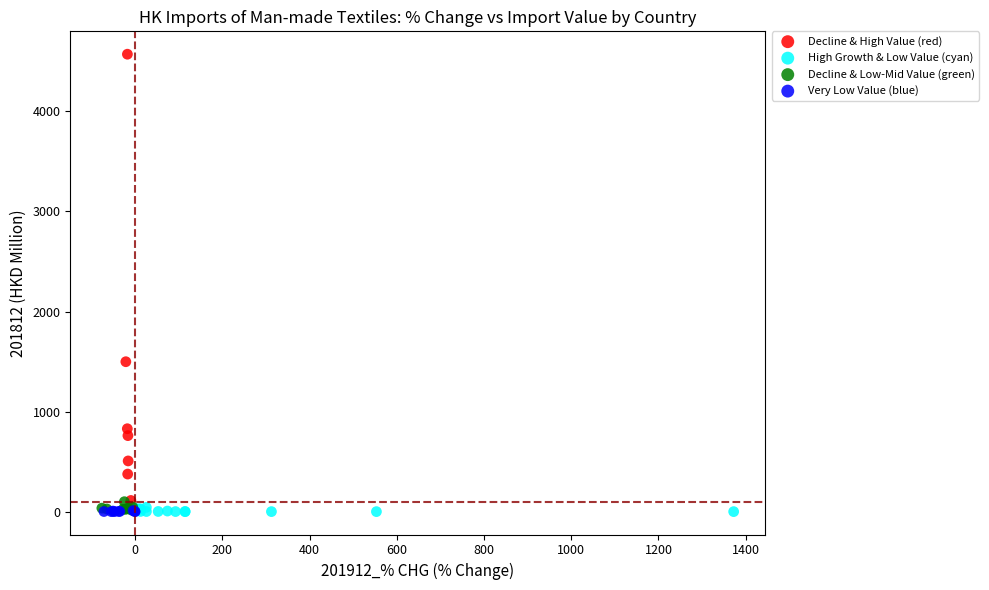

Which series has the widest spread of Y values?

Decline & High Value (red)